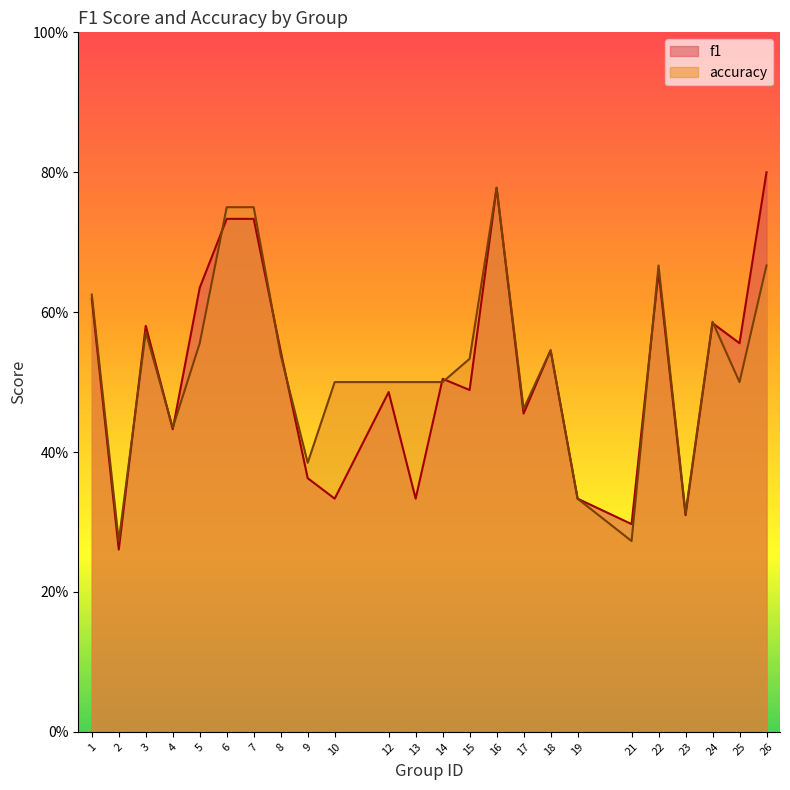

Is the value of f1 at 16 greater than the value of accuracy at 8?

Yes